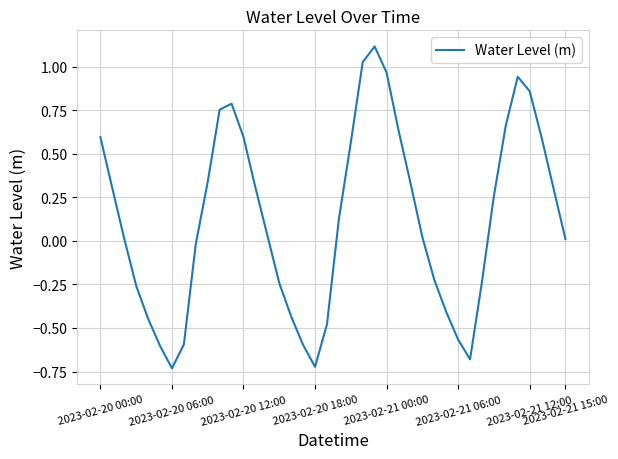

What is the greatest value displayed?

1.1